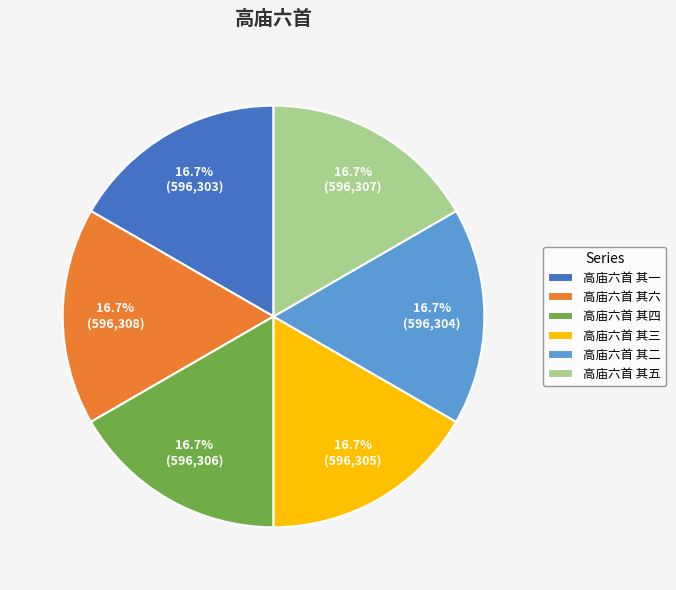

Is it true that 高庙六首 其一 is 17% of the pie?

True